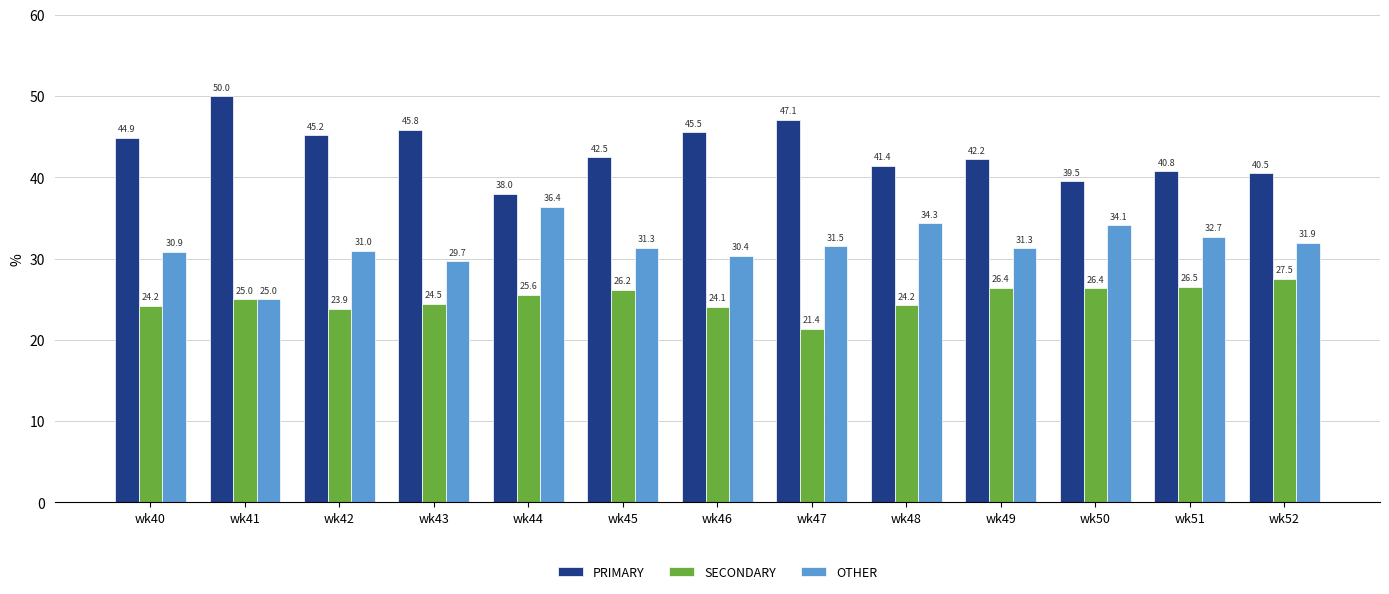

Which series changed the most between wk47 and wk50?

PRIMARY